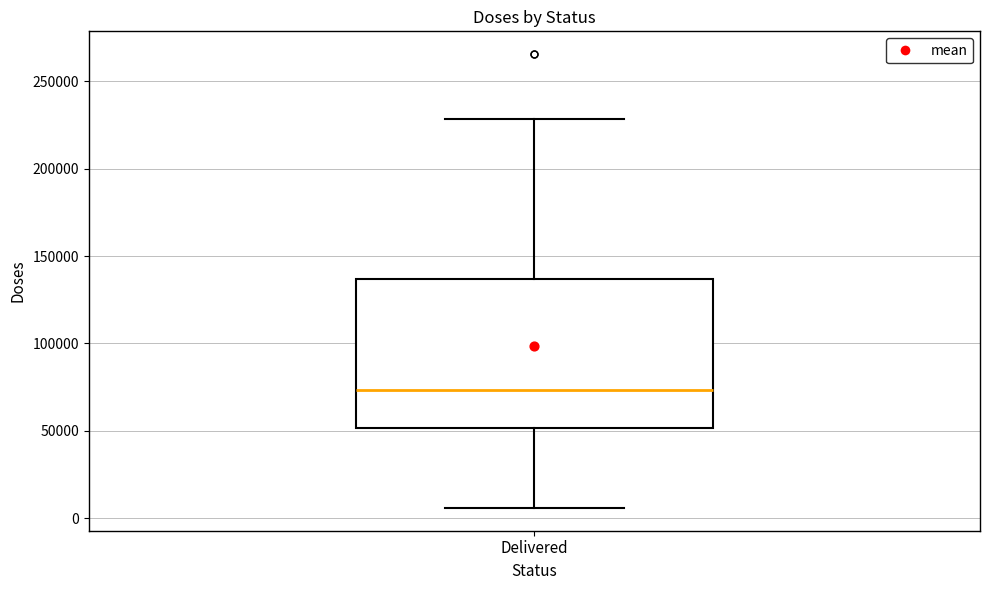

Read this box plot against the y-axis: the position of the median line, the range covered by the box, and the ends of both whiskers. The values are not printed on the chart, so give them approximately, as read against the axis.

median 75000, box 50000 to 135000, whiskers 5000 to 230000